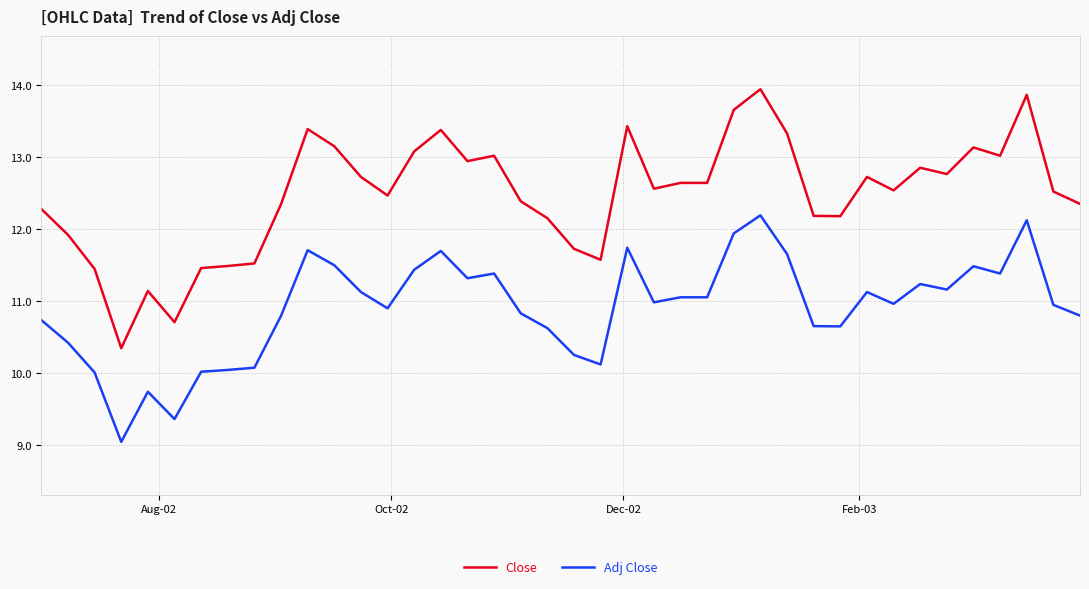

Does the chart display data point markers on the line(s)?

No